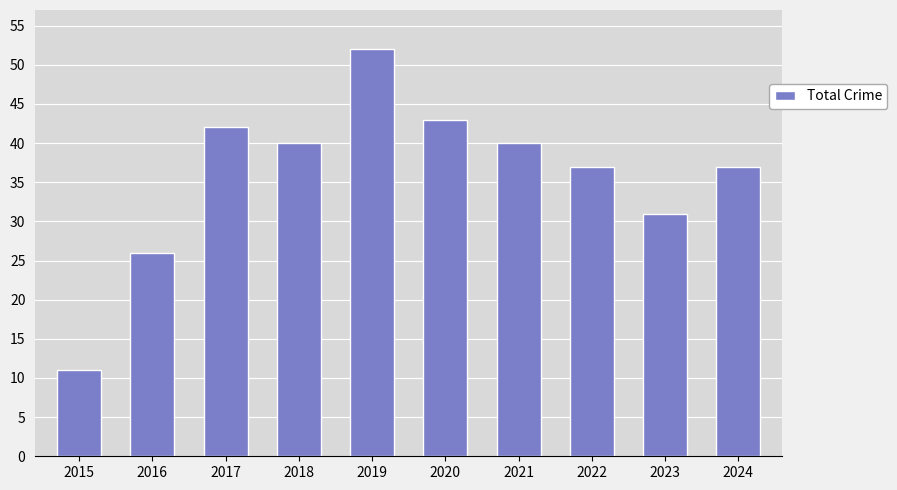

What is the value of the 8th bar from the left?

37